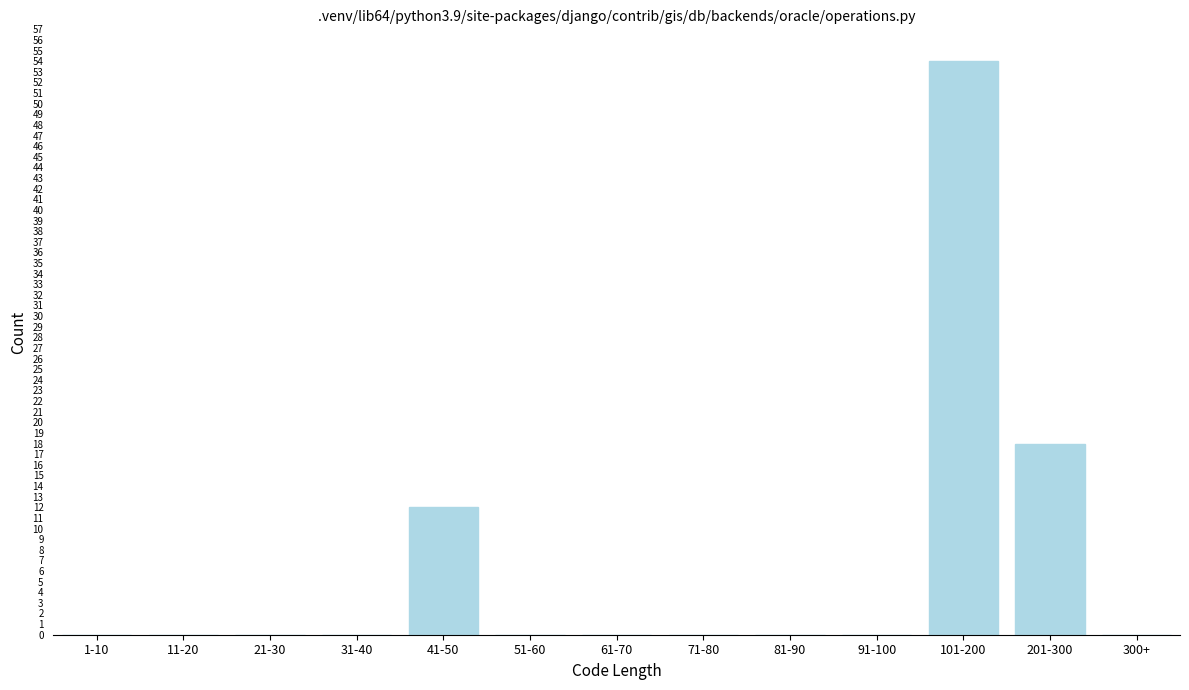

Reading left to right, transcribe all the data shown in this chart.

1-10=0	11-20=0	21-30=0	31-40=0	41-50=12	51-60=0	61-70=0	71-80=0	81-90=0	91-100=0	101-200=54	201-300=18	300+=0